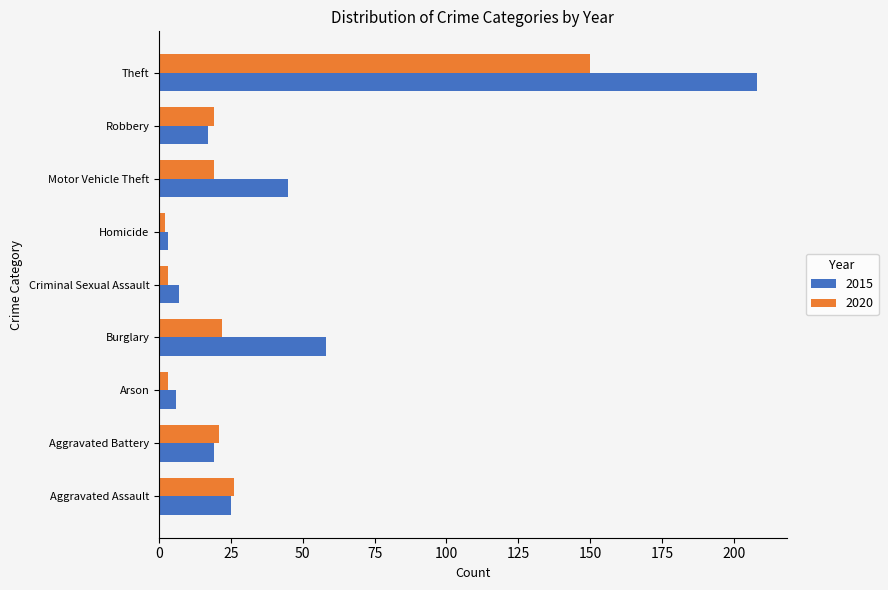

The value of 2015 at Theft is 336. True or false?

False